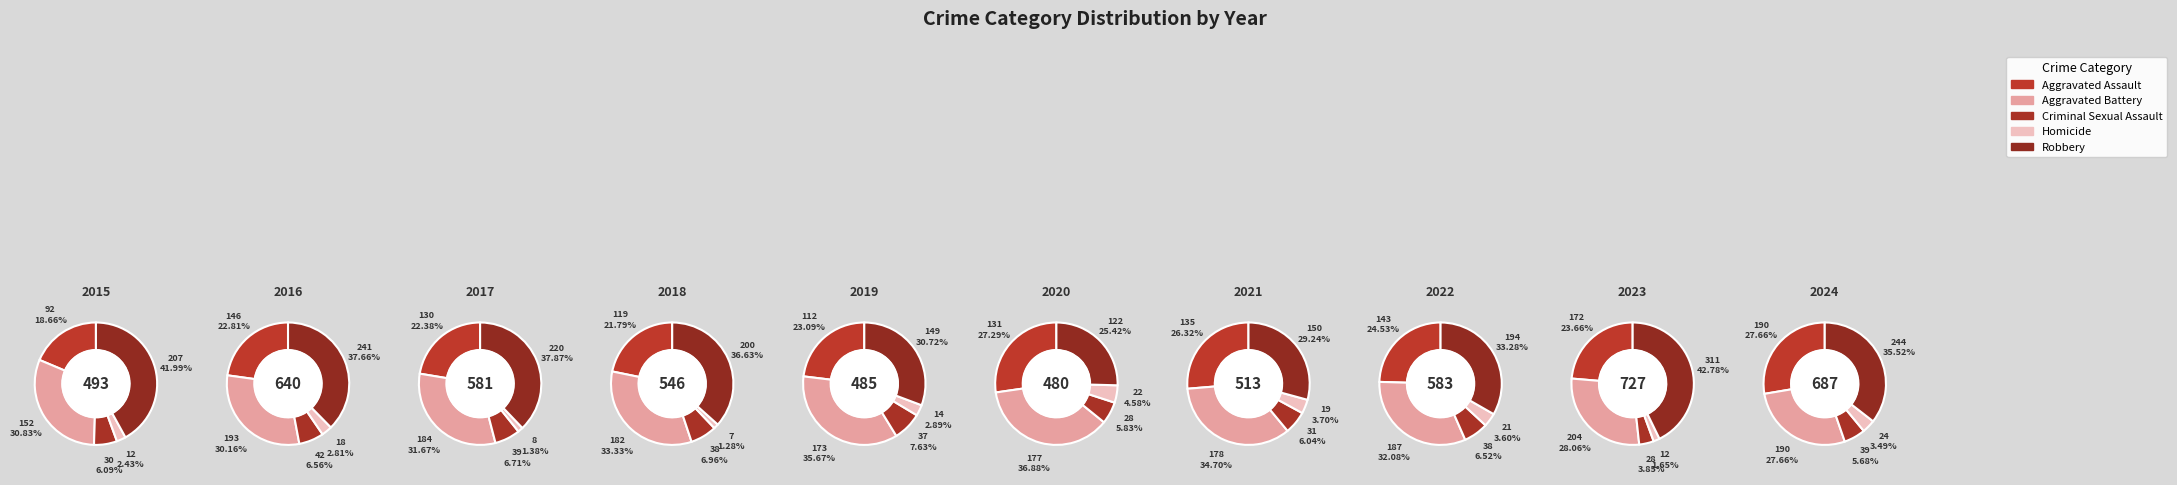

To the nearest percent, what is the difference between the largest and smallest slice percentages?

9%